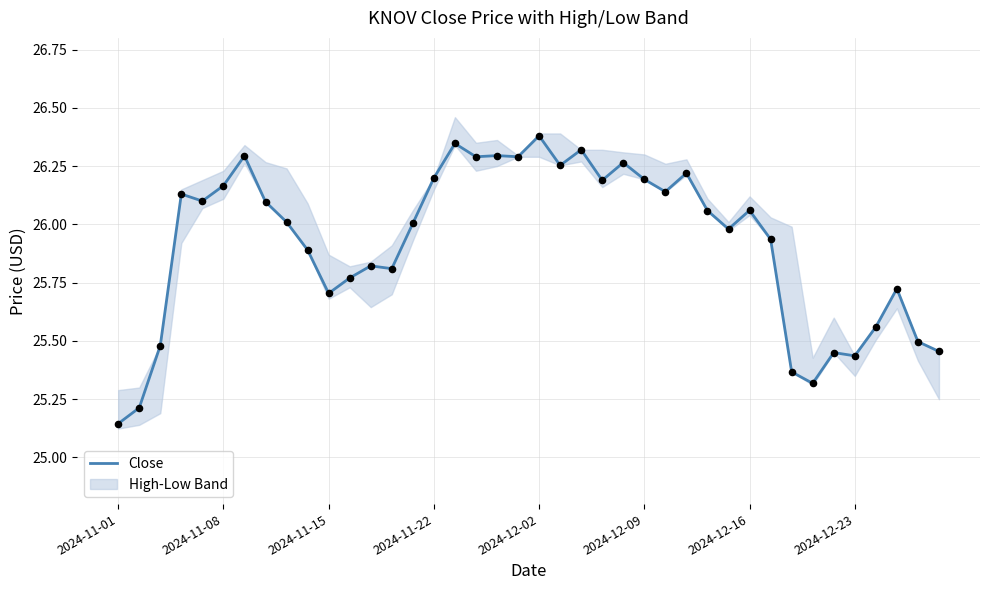

Which has a higher value, 17 or 11?

17